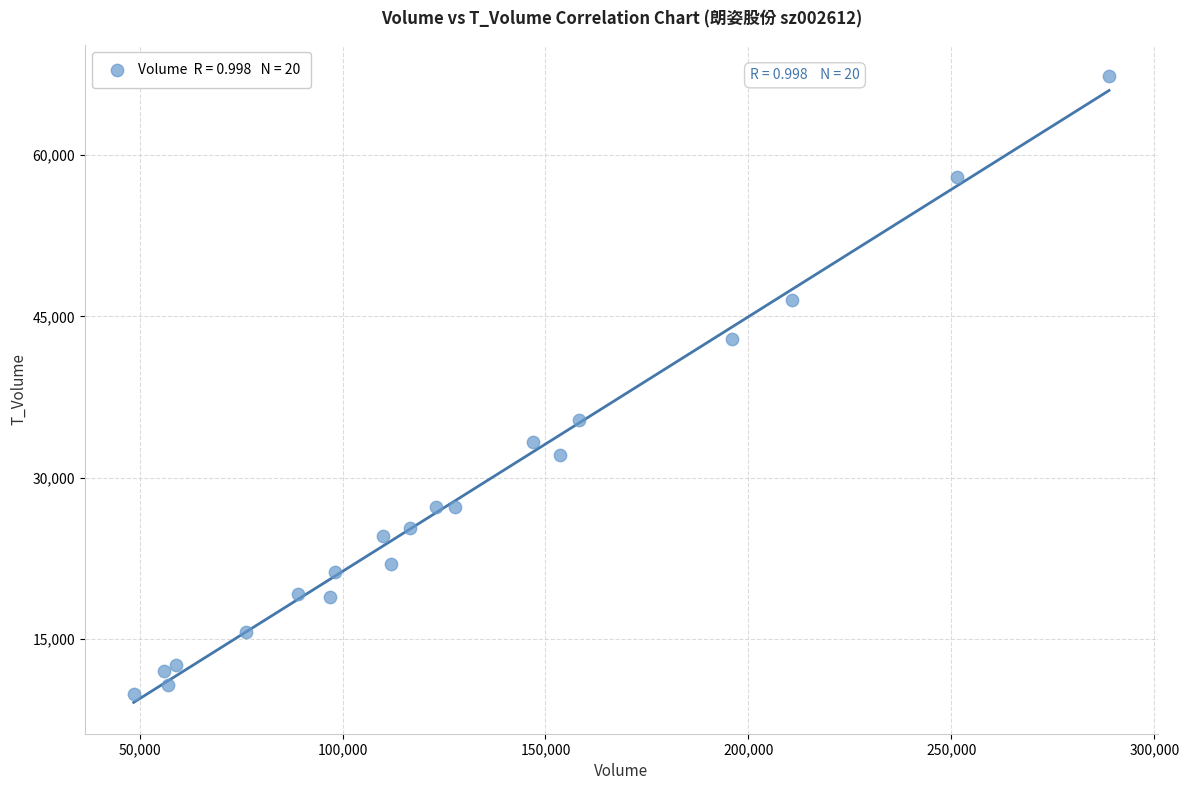

What Y value in the scatter plot is closest to 38603?

35342